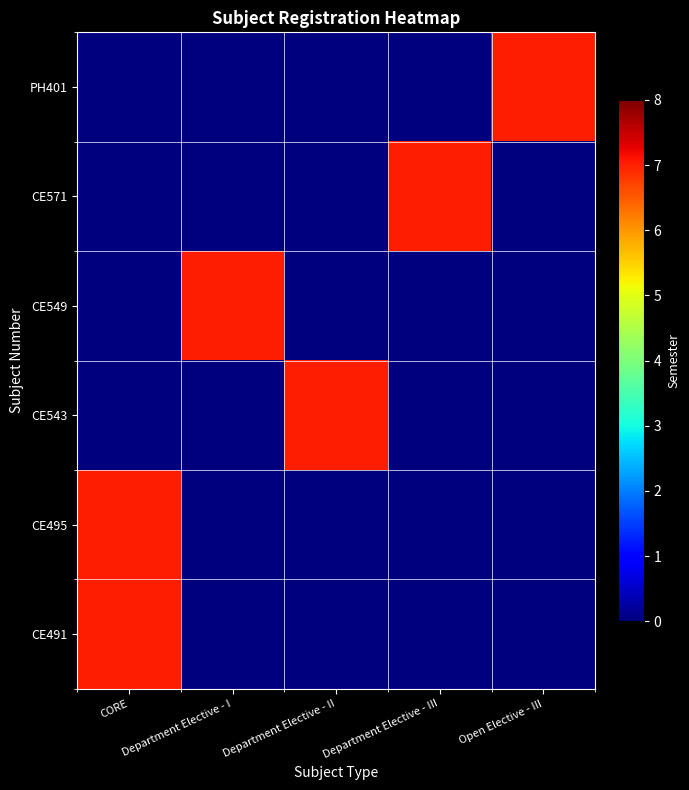

Reading left to right, extract all data points from this chart.

PH401: CORE=0	Department Elective - I=0	Department Elective - II=0	Department Elective - III=0	Open Elective - III=7
CE571: CORE=0	Department Elective - I=0	Department Elective - II=0	Department Elective - III=7	Open Elective - III=0
CE549: CORE=0	Department Elective - I=7	Department Elective - II=0	Department Elective - III=0	Open Elective - III=0
CE543: CORE=0	Department Elective - I=0	Department Elective - II=7	Department Elective - III=0	Open Elective - III=0
CE495: CORE=7	Department Elective - I=0	Department Elective - II=0	Department Elective - III=0	Open Elective - III=0
CE491: CORE=7	Department Elective - I=0	Department Elective - II=0	Department Elective - III=0	Open Elective - III=0